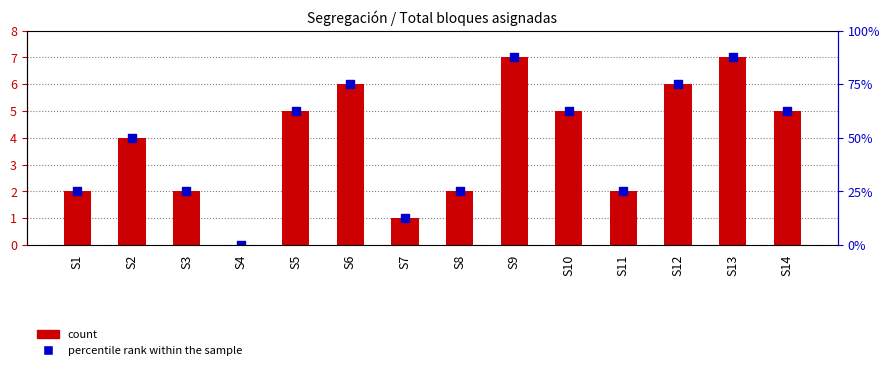

Between S4 and S1, which is larger?

S1